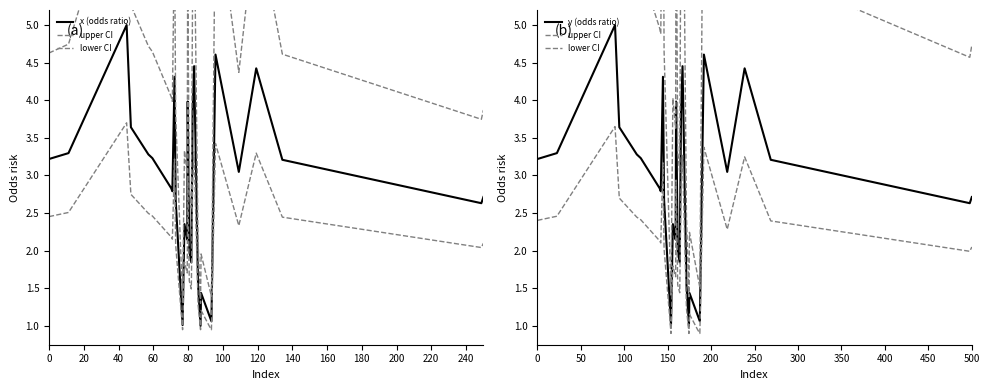

Which series has the widest spread of values?

upper CI